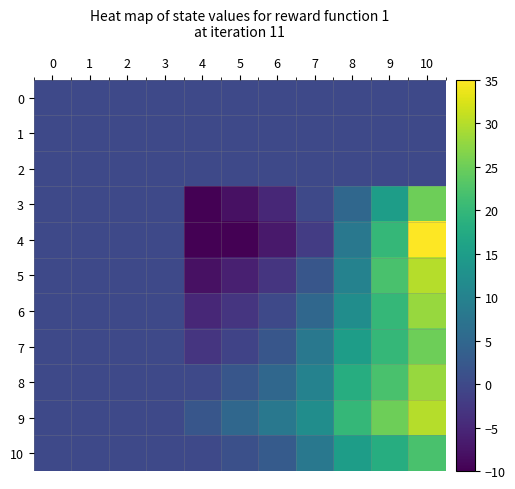

At 5, list the series in order from smallest to largest.

4, 3, 5, 6, 7, 0, 1, 2, 10, 8, 9